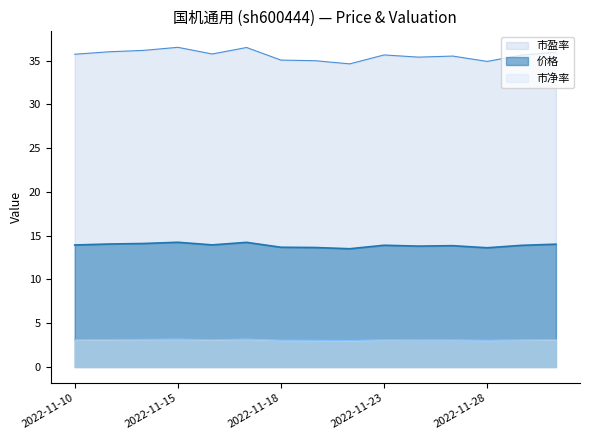

Which series has the widest spread of values?

市盈率_line